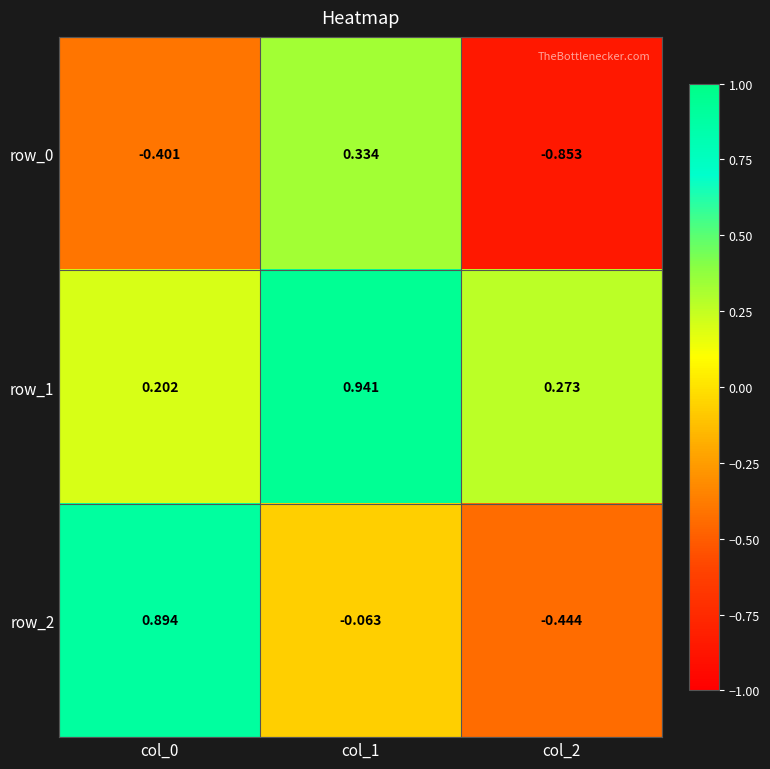

Rank the categories by row_1 value from lowest to highest.

col_0, col_2, col_1